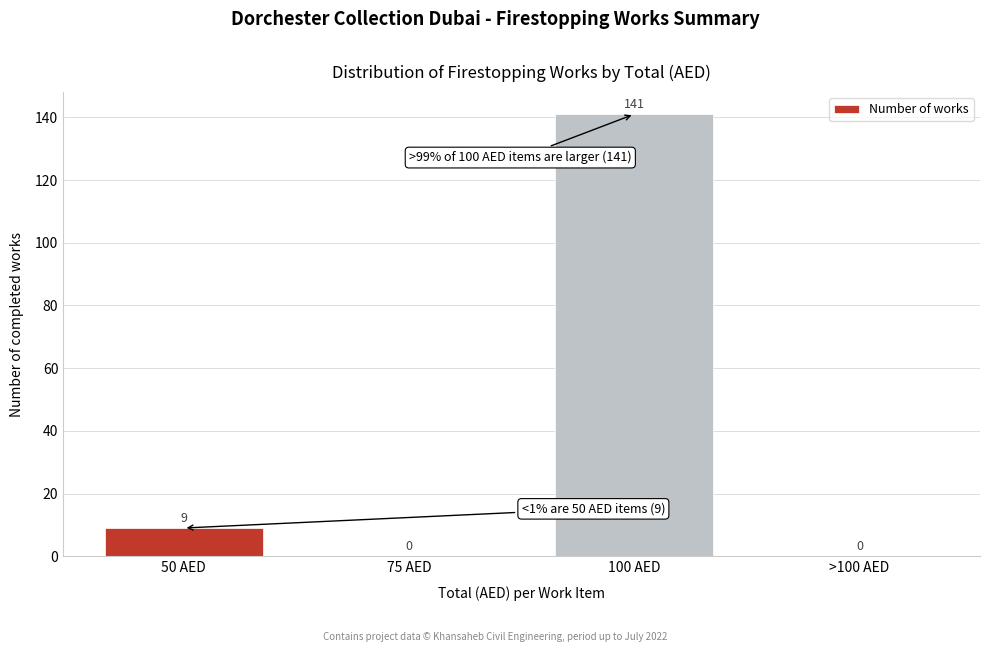

Reading left to right, extract all data points from this chart.

50 AED=9	75 AED=0	100 AED=141	>100 AED=0